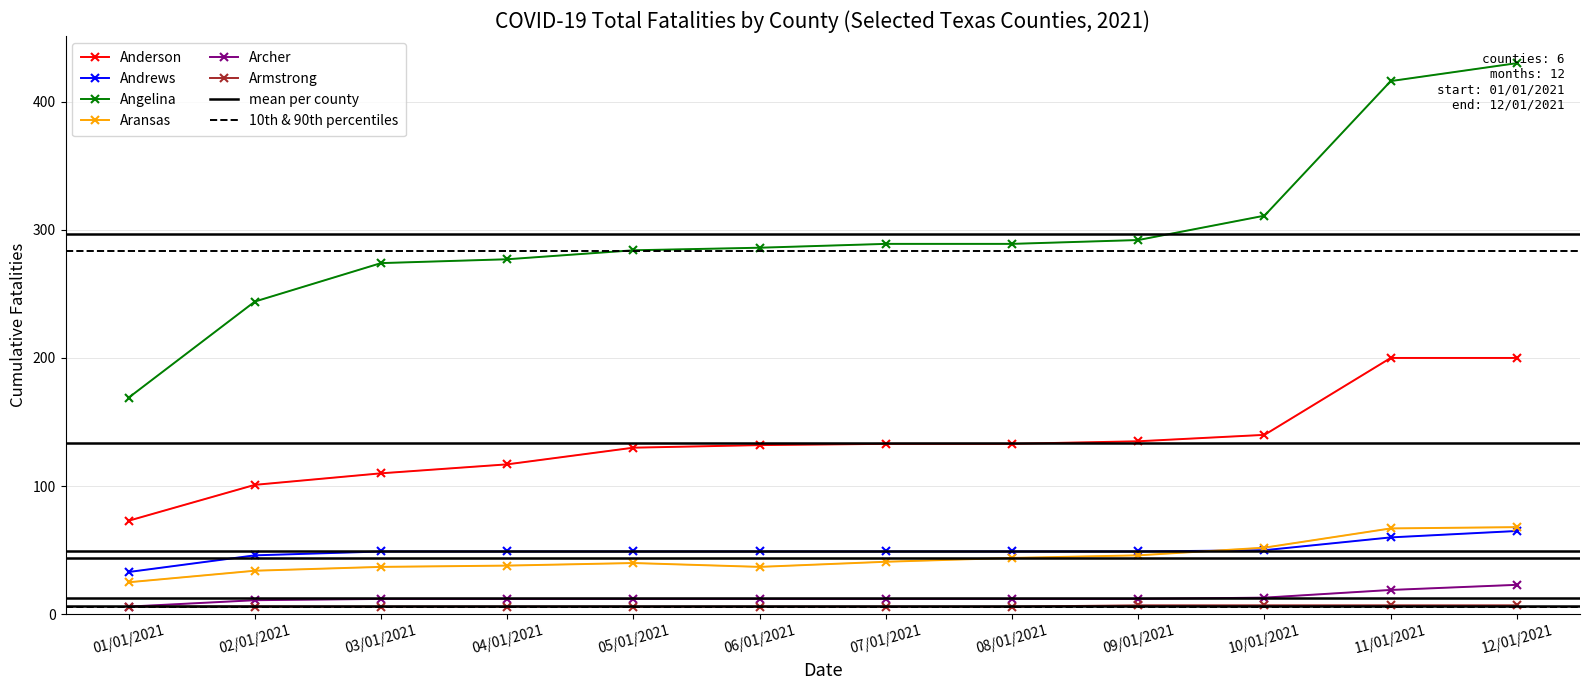

What are all the series names shown in the legend?

Anderson, Andrews, Angelina, Aransas, Archer, Armstrong